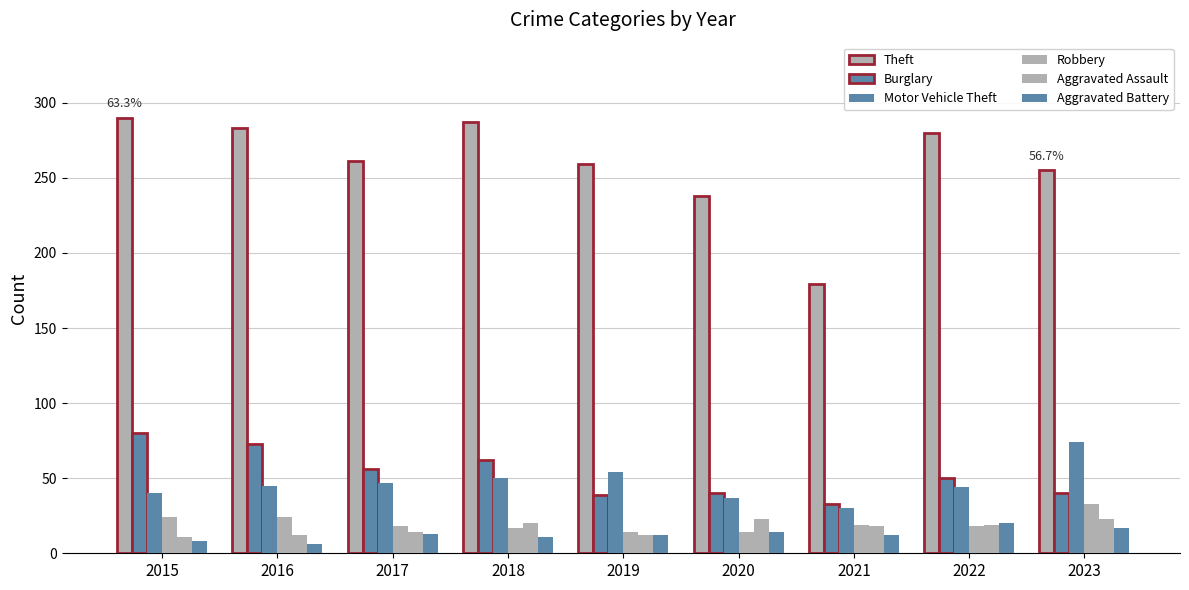

Reading left to right, list all the values displayed in this chart.

Theft: 2015=290	2016=283	2017=261	2018=287	2019=259	2020=238	2021=179	2022=280	2023=255
Burglary: 2015=80	2016=73	2017=56	2018=62	2019=39	2020=40	2021=33	2022=50	2023=40
Motor Vehicle Theft: 2015=40	2016=45	2017=47	2018=50	2019=54	2020=37	2021=30	2022=44	2023=74
Robbery: 2015=24	2016=24	2017=18	2018=17	2019=14	2020=14	2021=19	2022=18	2023=33
Aggravated Assault: 2015=11	2016=12	2017=14	2018=20	2019=12	2020=23	2021=18	2022=19	2023=23
Aggravated Battery: 2015=8	2016=6	2017=13	2018=11	2019=12	2020=14	2021=12	2022=20	2023=17